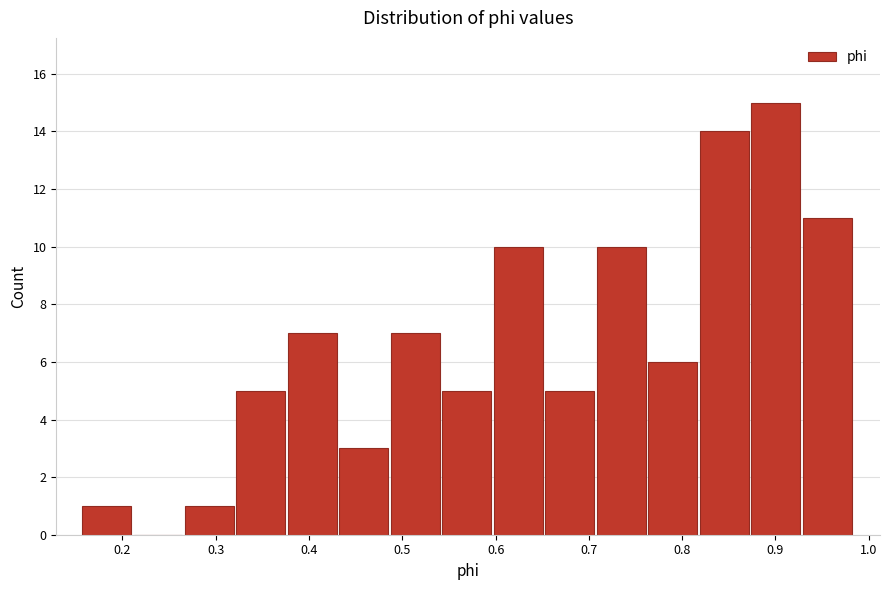

Which range on the x-axis has the tallest bar?

0.87 to 0.93